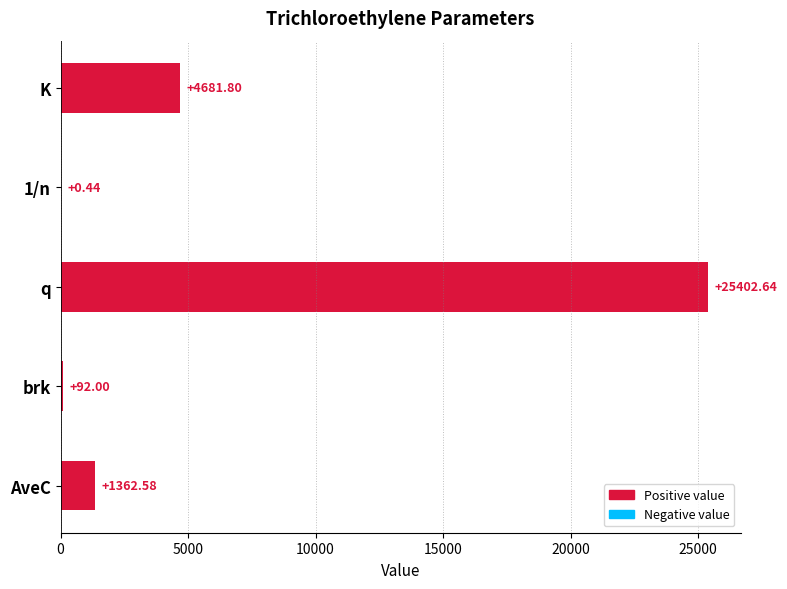

At which category does the chart reach its peak across all series?

q